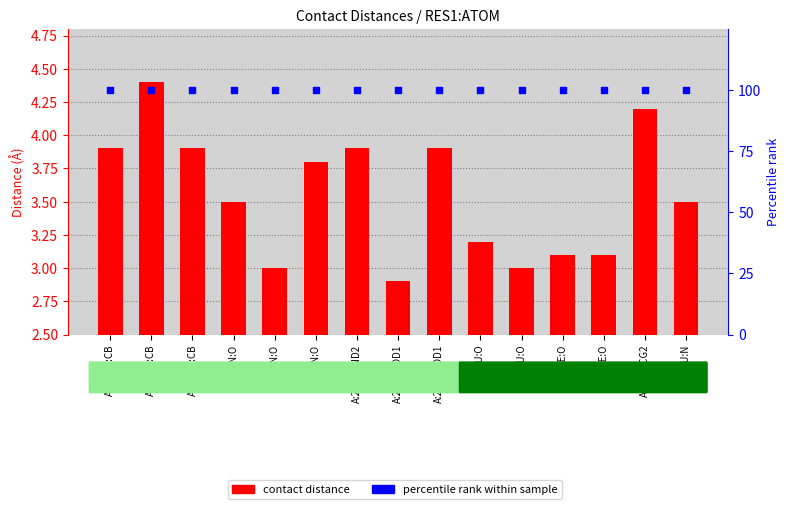

What is the total value across all series at A:2-ASN:CB?

103.9